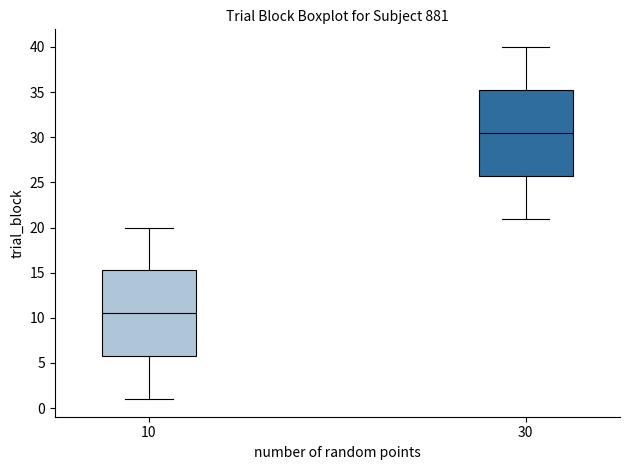

Which box's median line is the lowest?

10